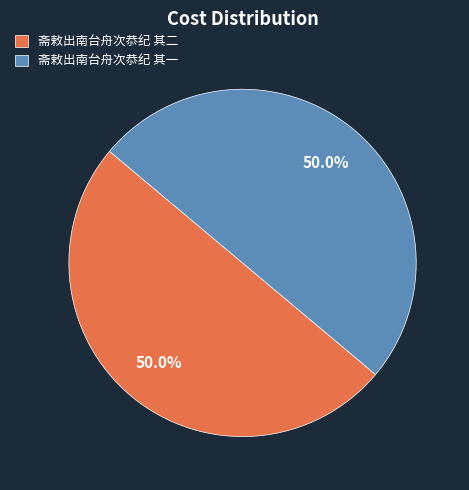

Is it true that 斋敕出南台舟次恭纪 其二 is 57% of the pie?

False